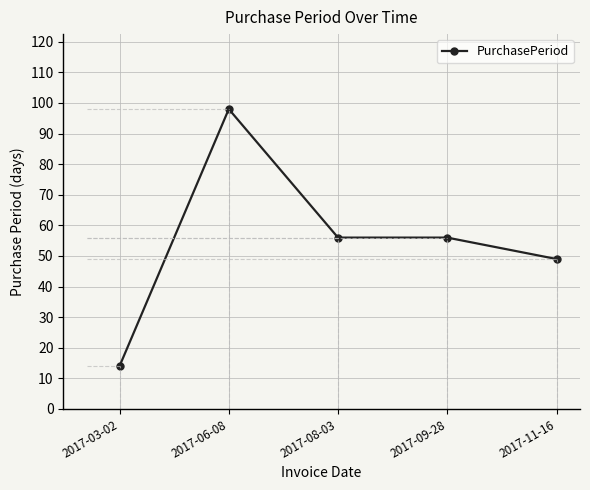

What is the value of the 1st point from the left?

14